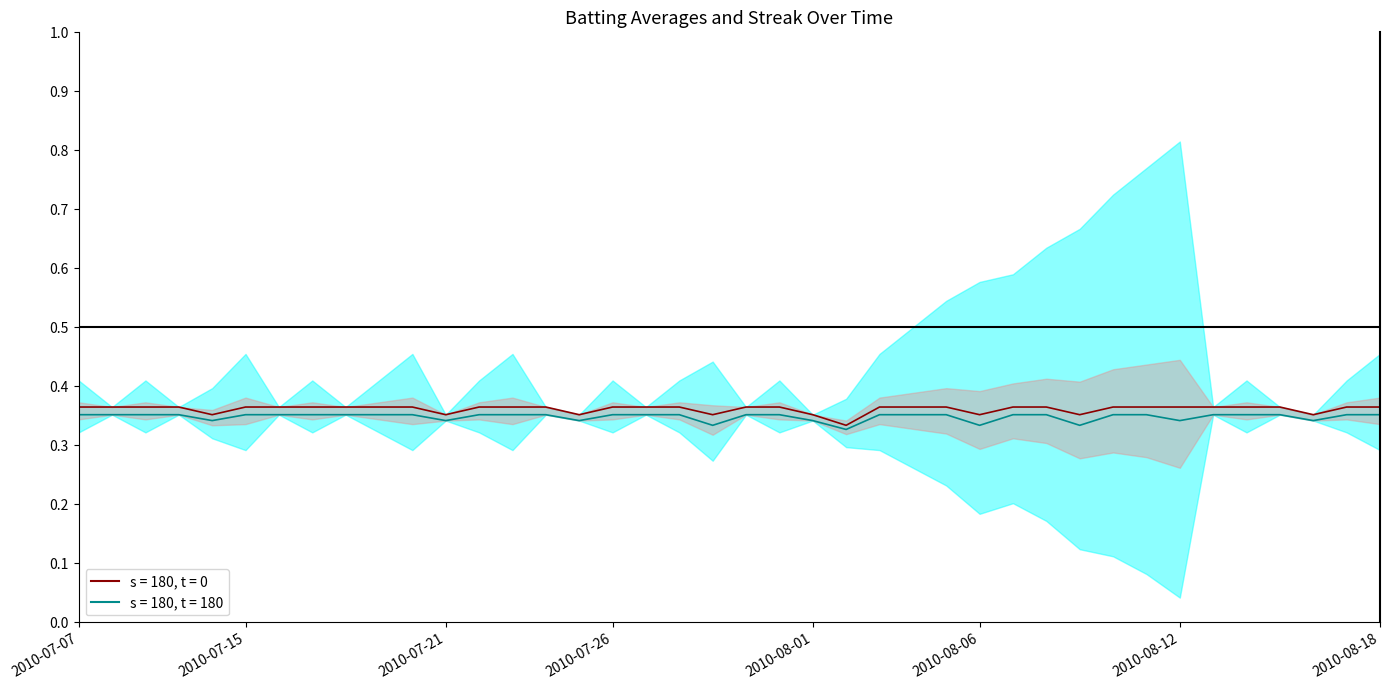

Is the value of Batting Average1 at 2010-07-30 greater than the value of Batting Average2 at 2010-07-19?

Yes